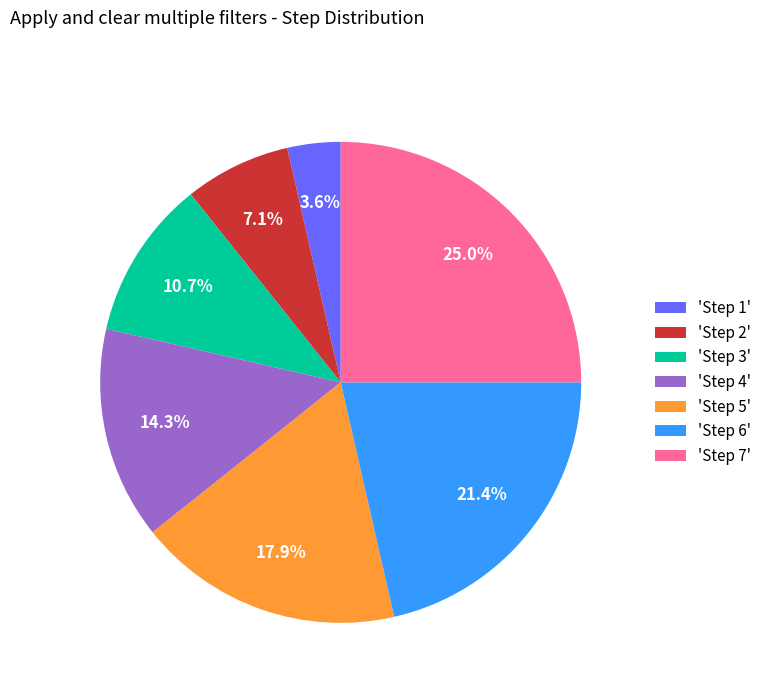

Which category has the biggest portion of the pie?

'Step 7'